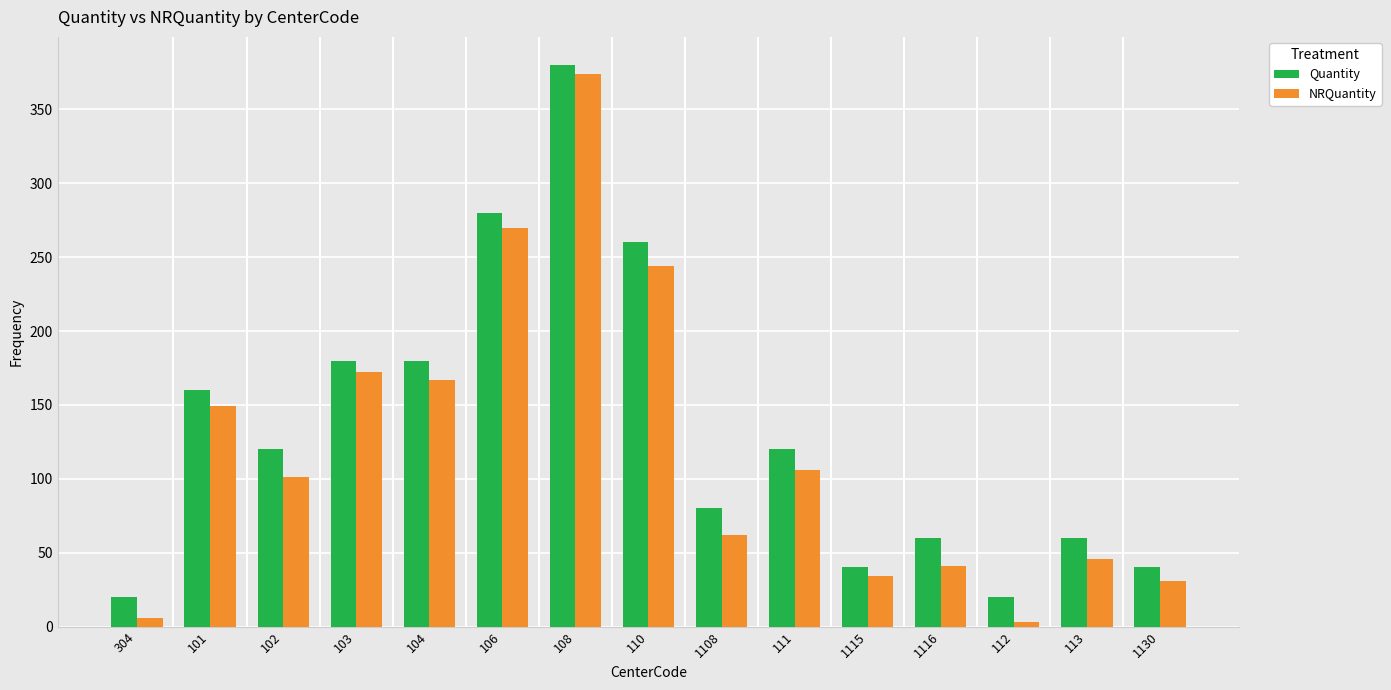

How many bars are there in each group?

2